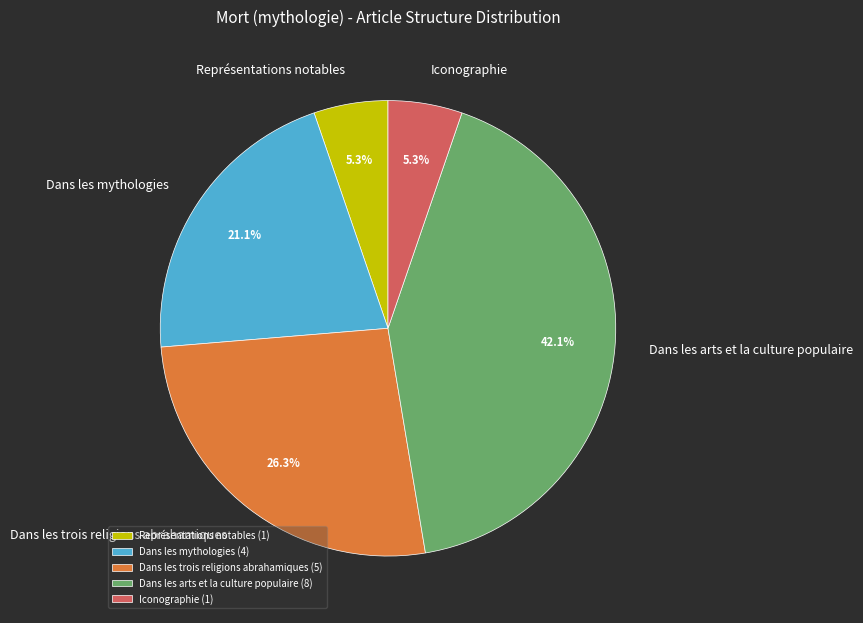

What percentage is NOT represented by Iconographie?

94.7%